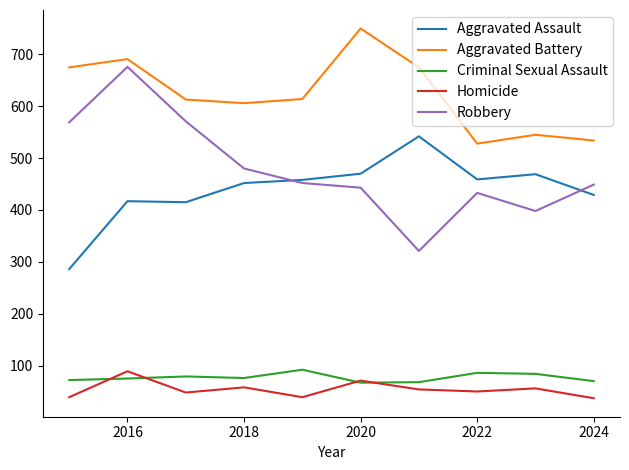

Which series has the widest spread of values?

Robbery